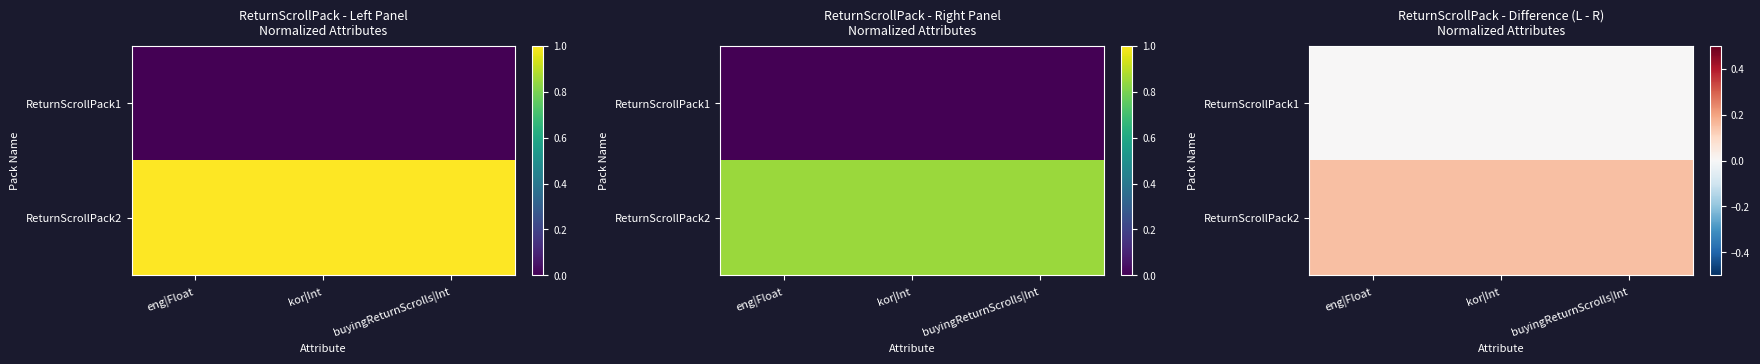

What is the spread (max minus min) of values at kor|Int?

0.2